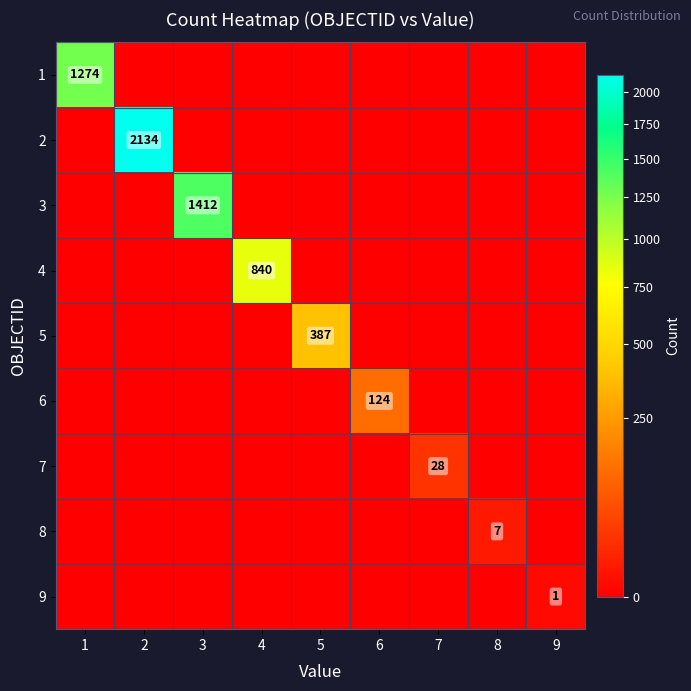

True or false: 1 has a value of 1274 at 1.

True